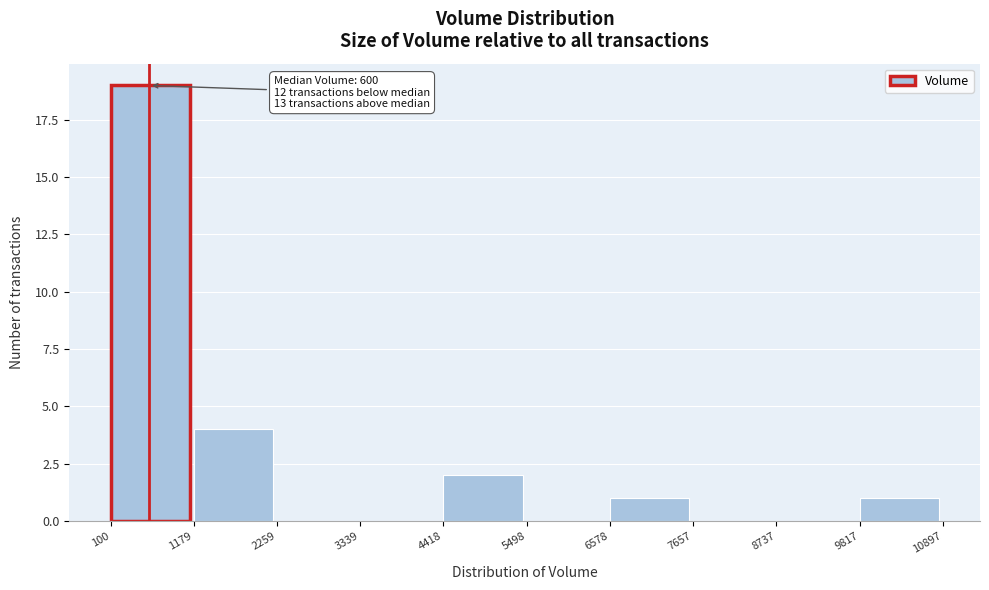

Which range on the x-axis has the tallest bar?

100 to 1179